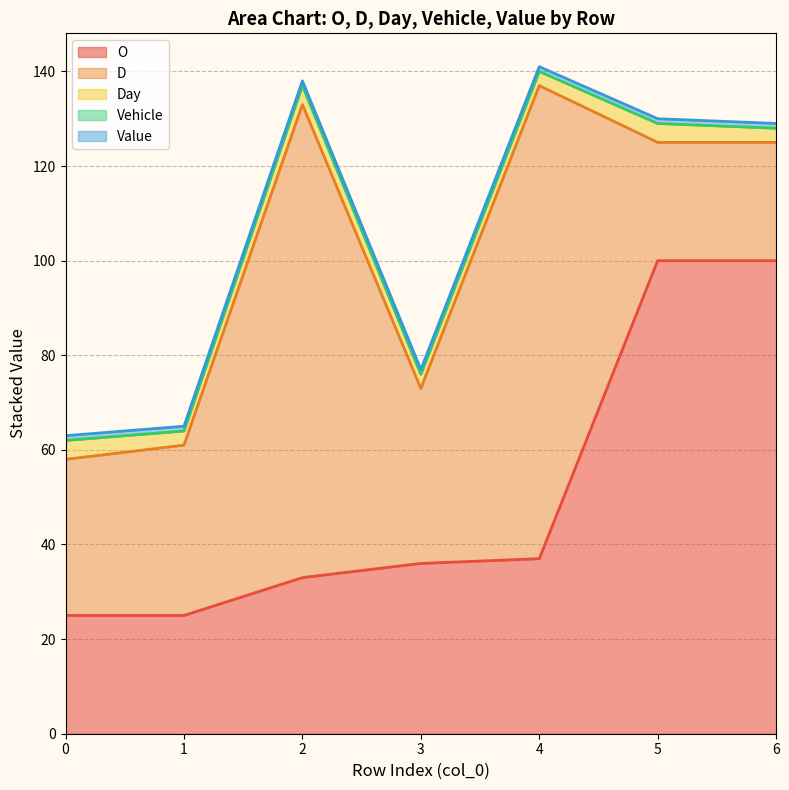

Which label corresponds to the largest value in the chart?

5